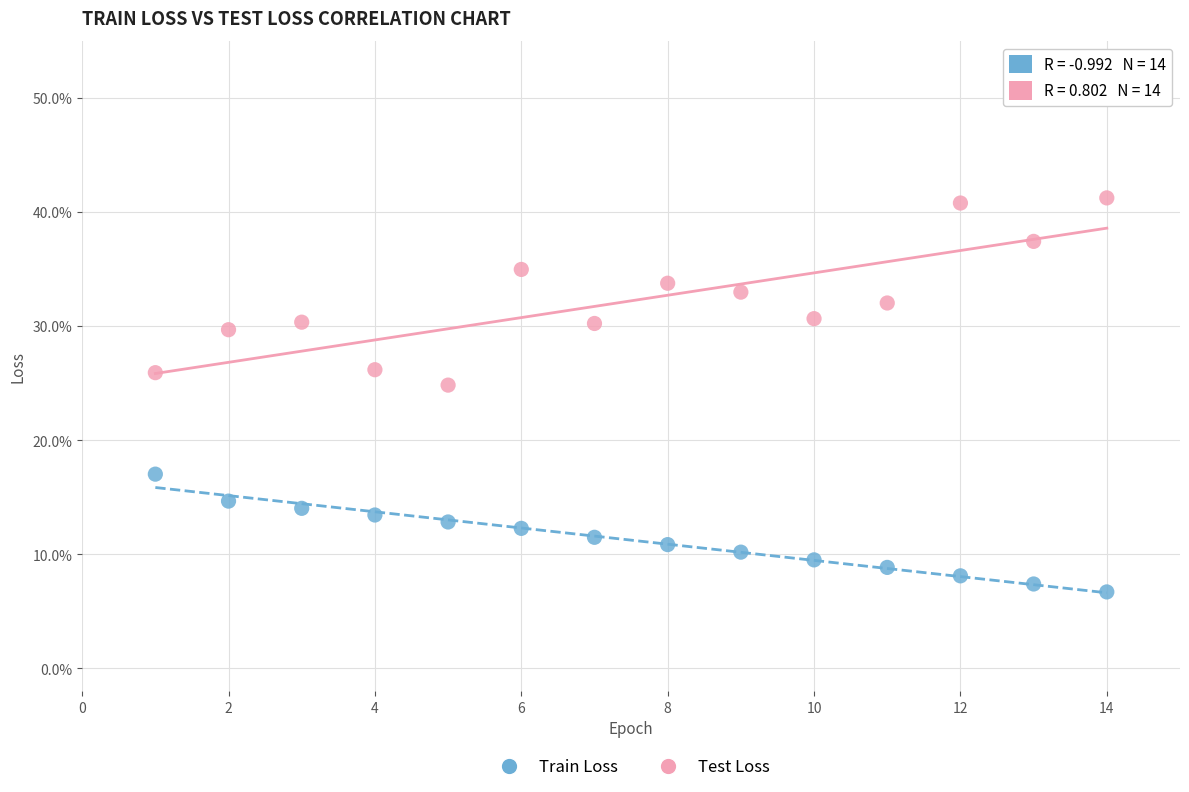

What are all the series names shown in the legend?

Train Loss, Test Loss